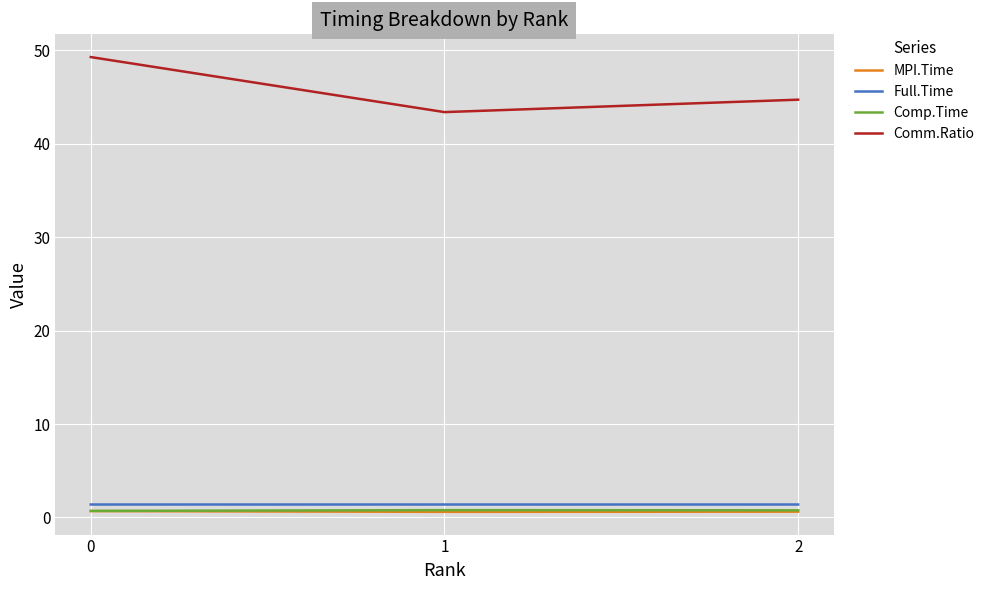

The value of Comm.Ratio at 2 is 44.7. True or false?

True